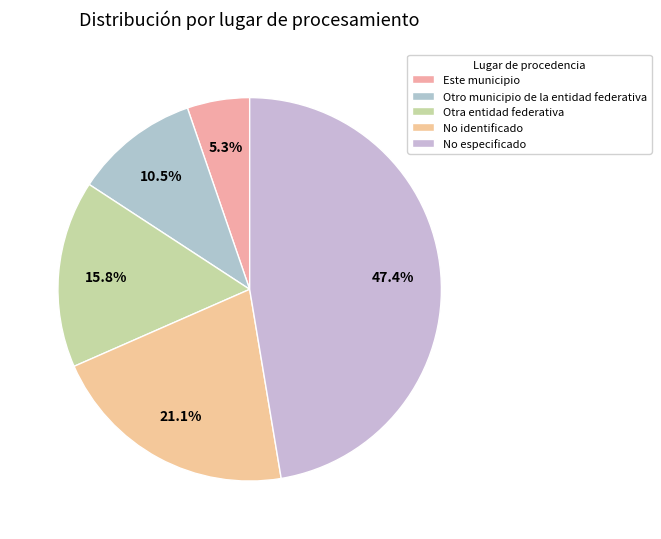

Is Otro municipio de la entidad federativa the majority of the pie?

No